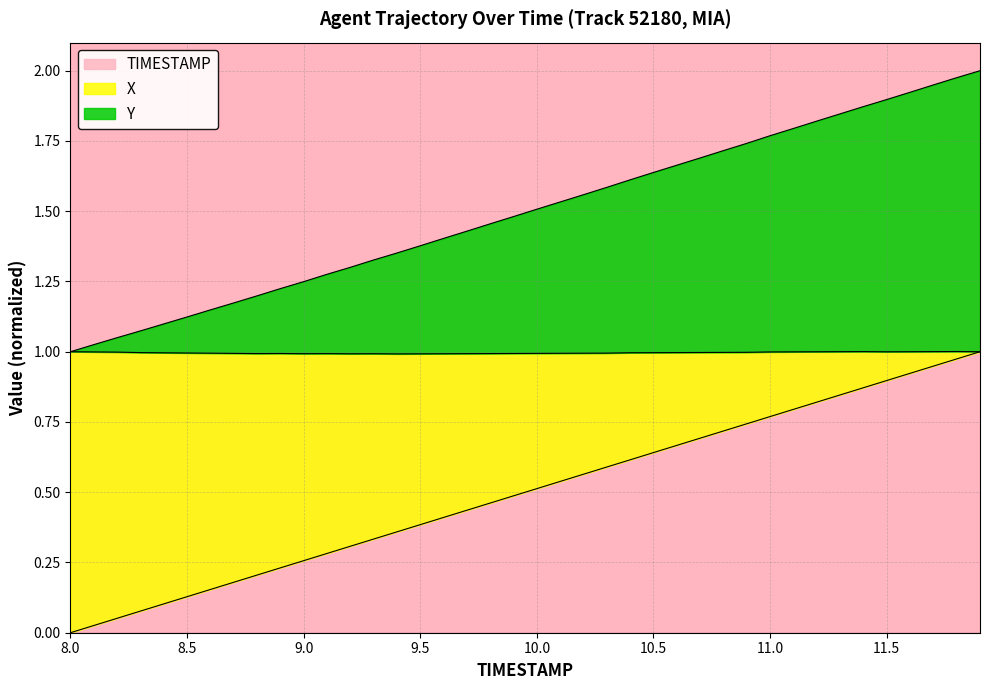

Read the TIMESTAMP value at 11.5.

0.9